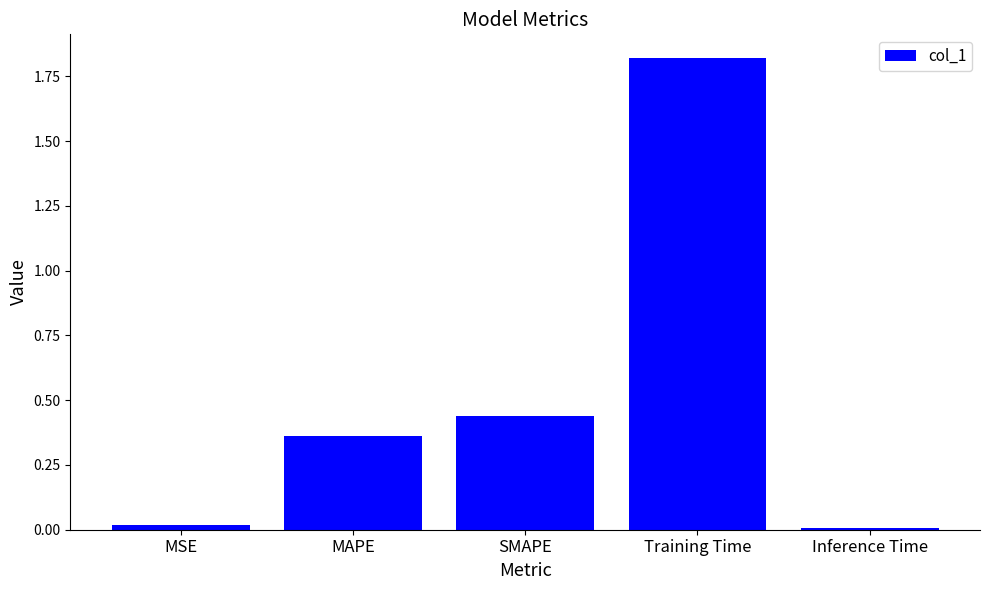

At which category does the chart reach its peak across all series?

Training Time